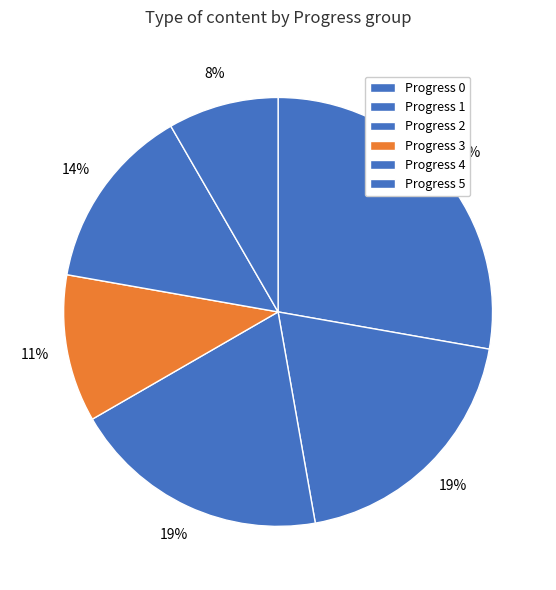

How many slices are in this pie chart?

6